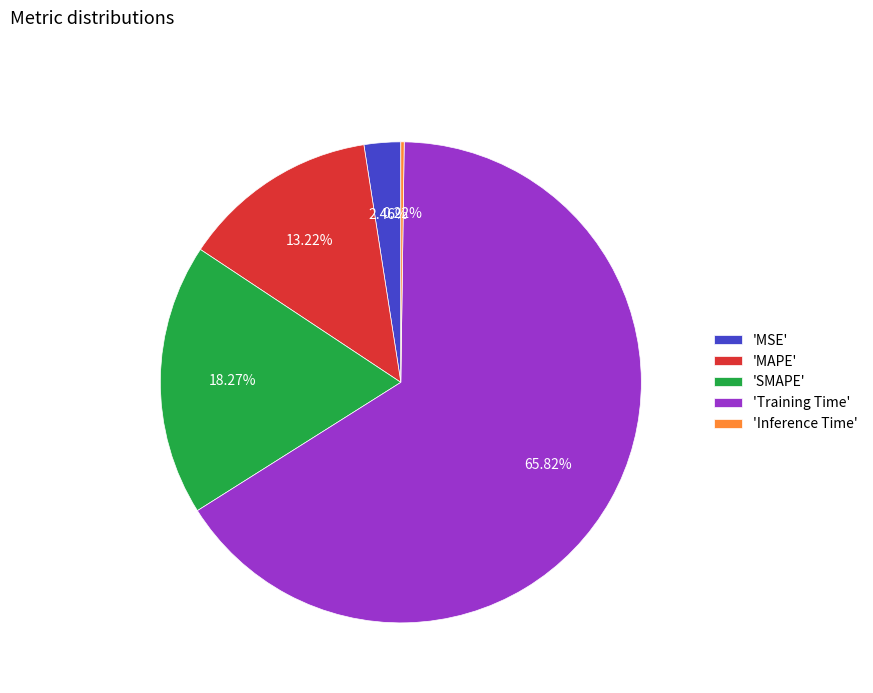

Which category has the biggest portion of the pie?

'Training Time'